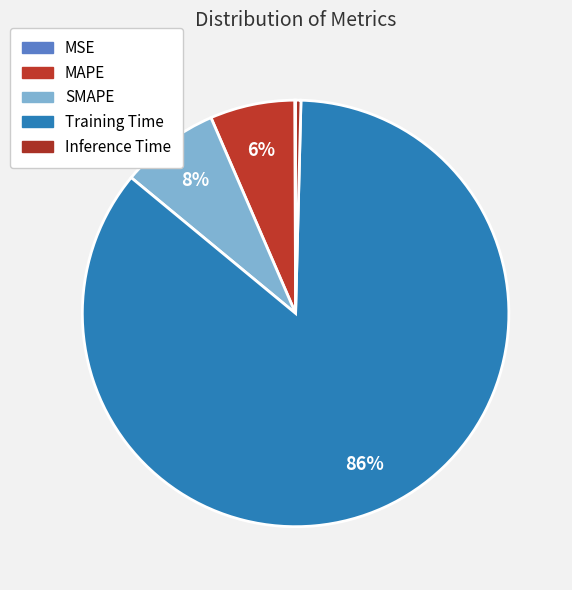

How many segments does this pie chart have?

5